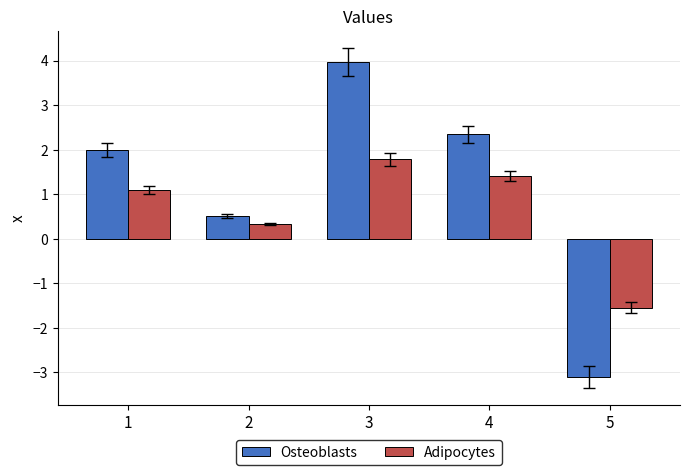

How many groups of bars are there?

5